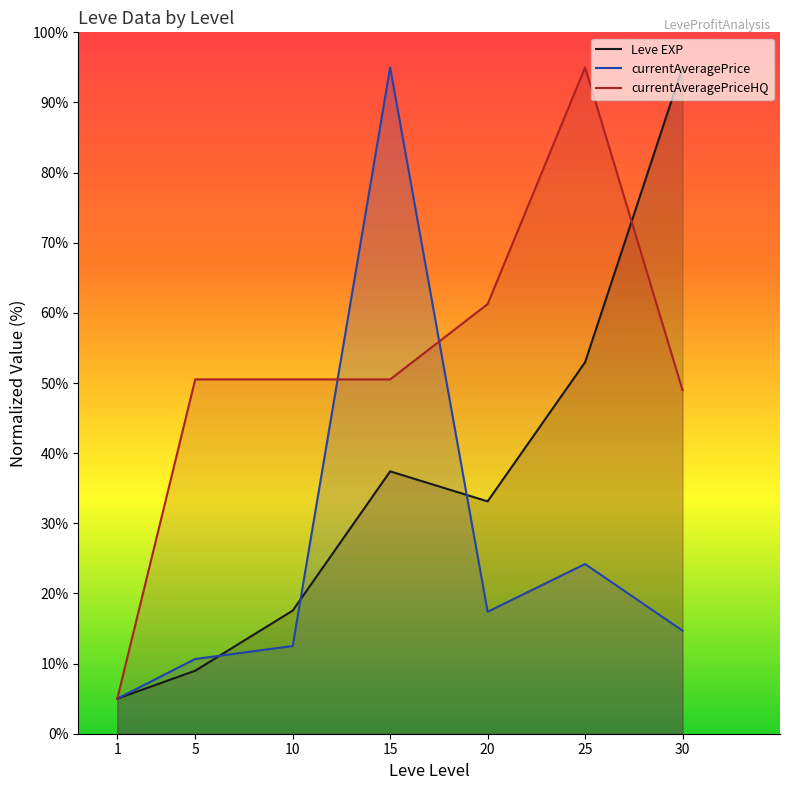

What is the value of the currentAveragePrice point at the 4th from the left?

95.0